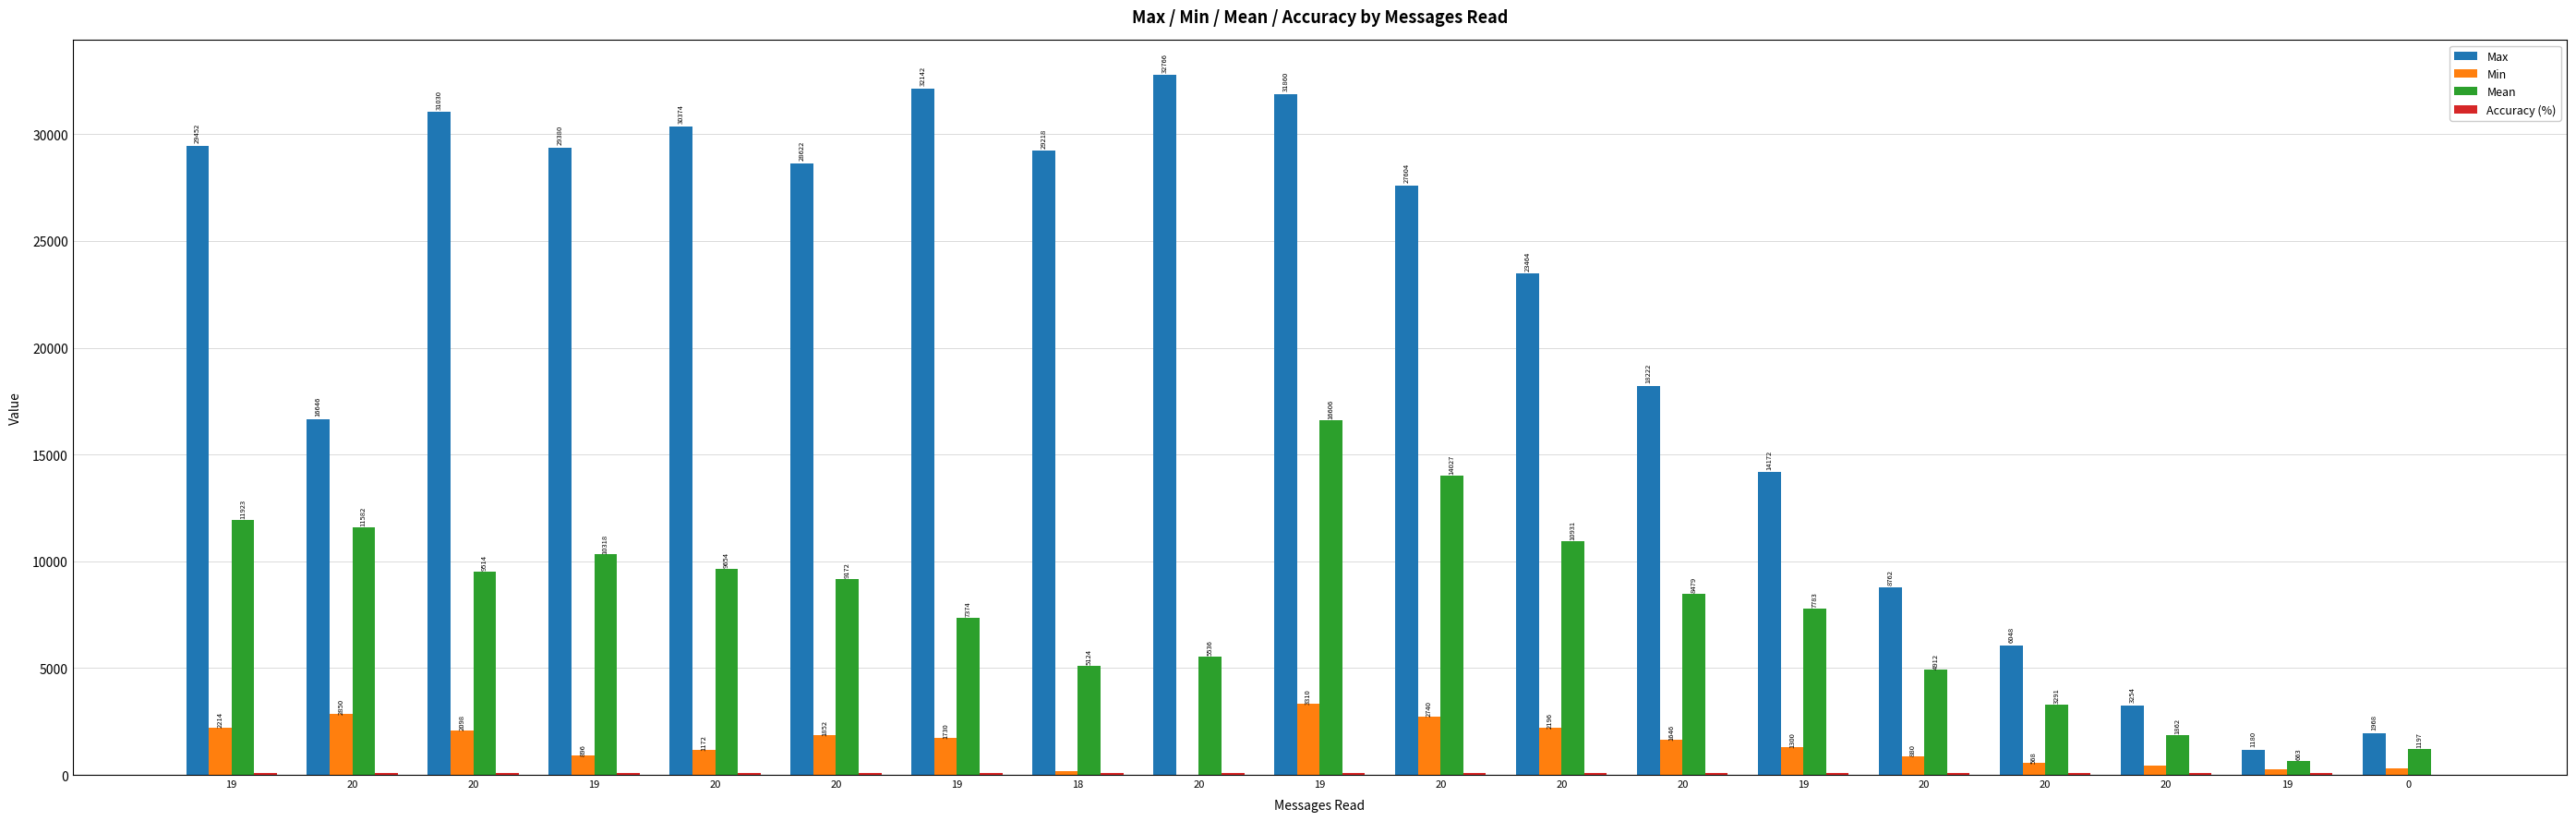

How many series are shown in this chart?

4